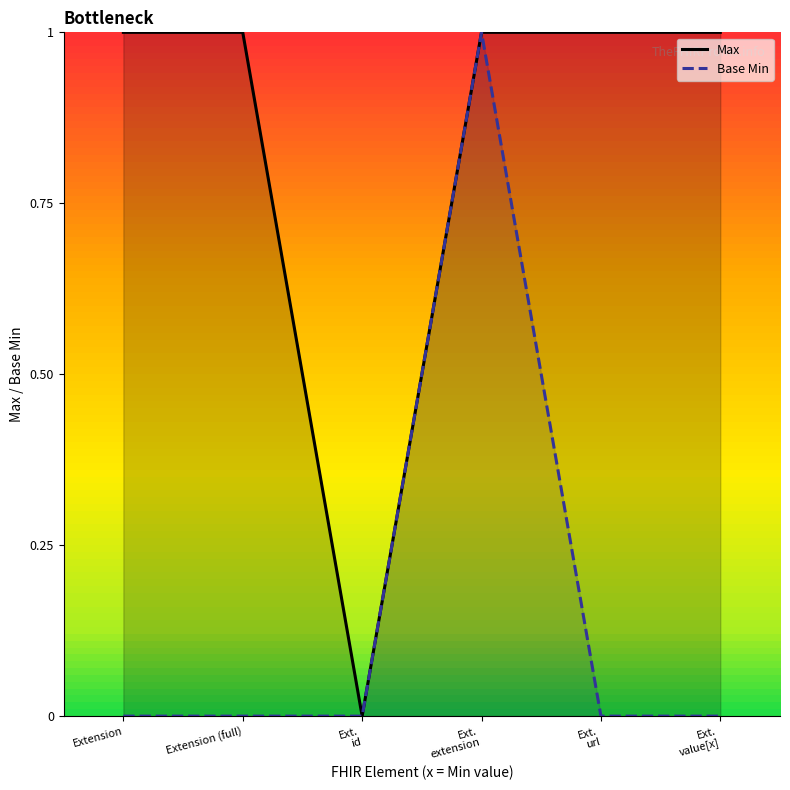

True or false: Max has more than 0 points higher than both neighbors.

False